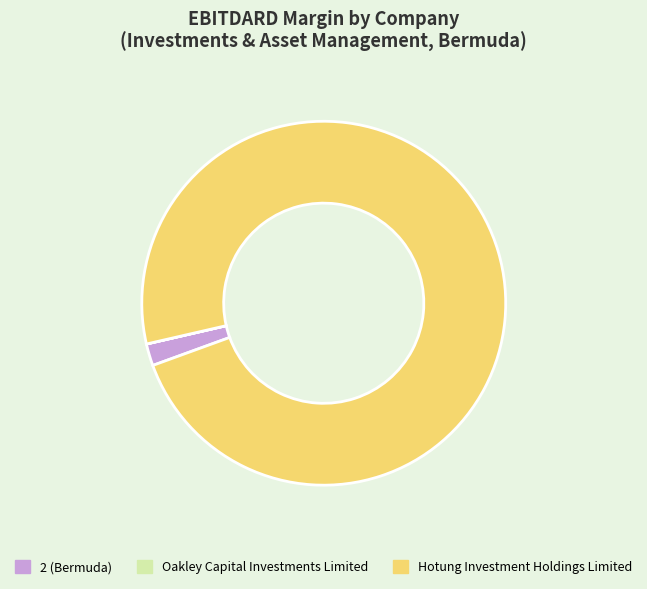

Combined, do 2 (Bermuda) and Hotung Investment Holdings Limited account for over 50%?

Yes